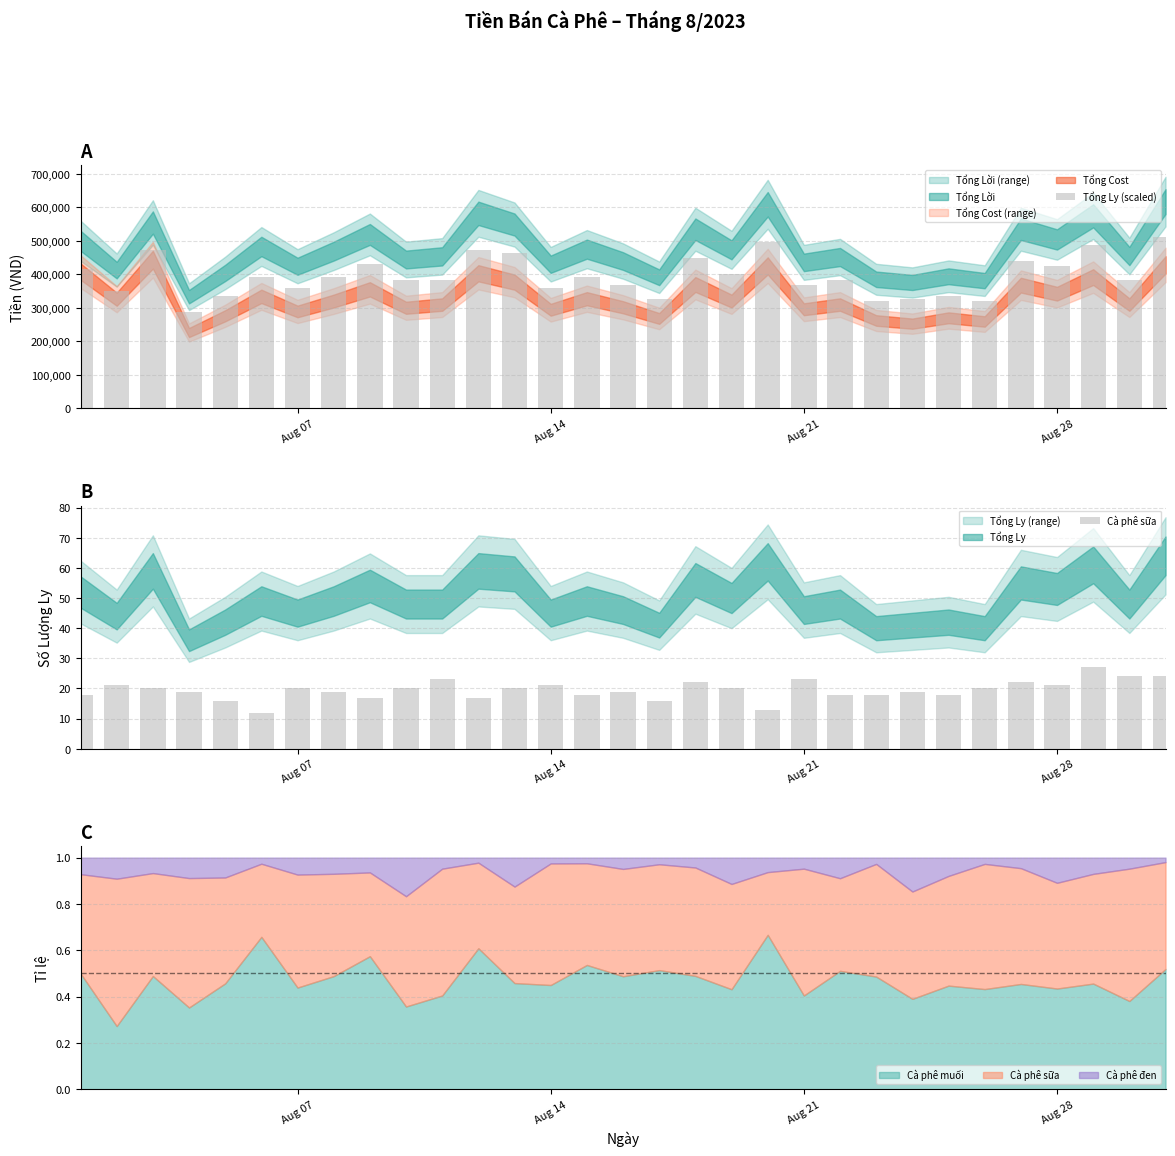

What is the sum of all Tổng Ly (scaled) values?

12240000